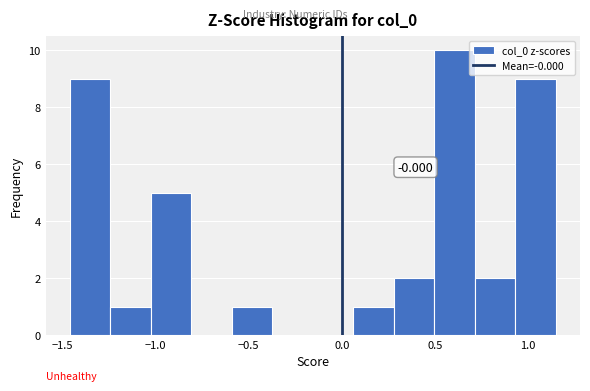

Over which range of the x-axis is the bar tallest?

0.50 to 0.70